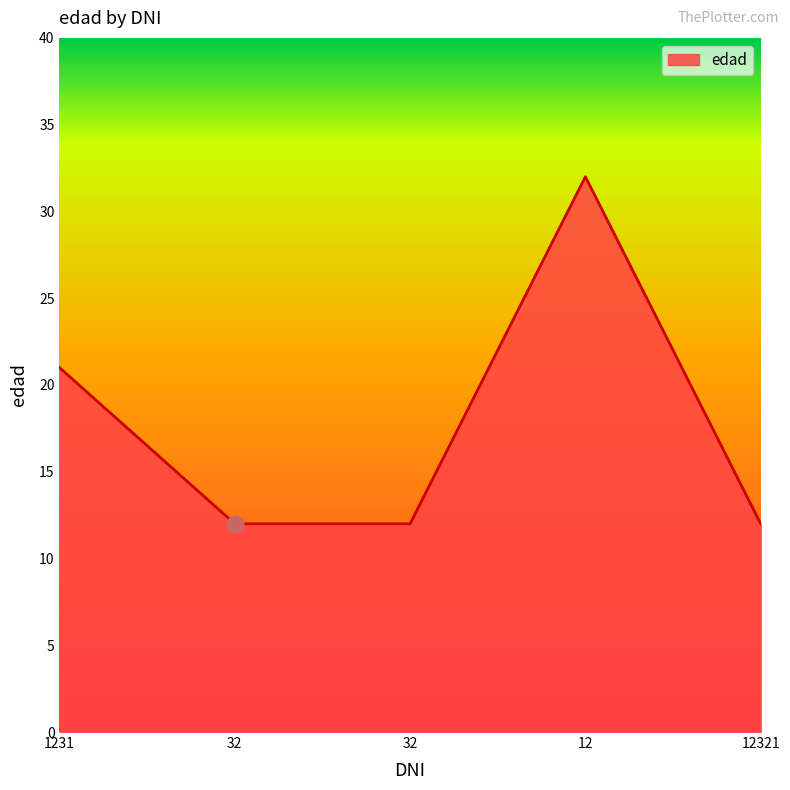

How many categories are shown in the chart?

5